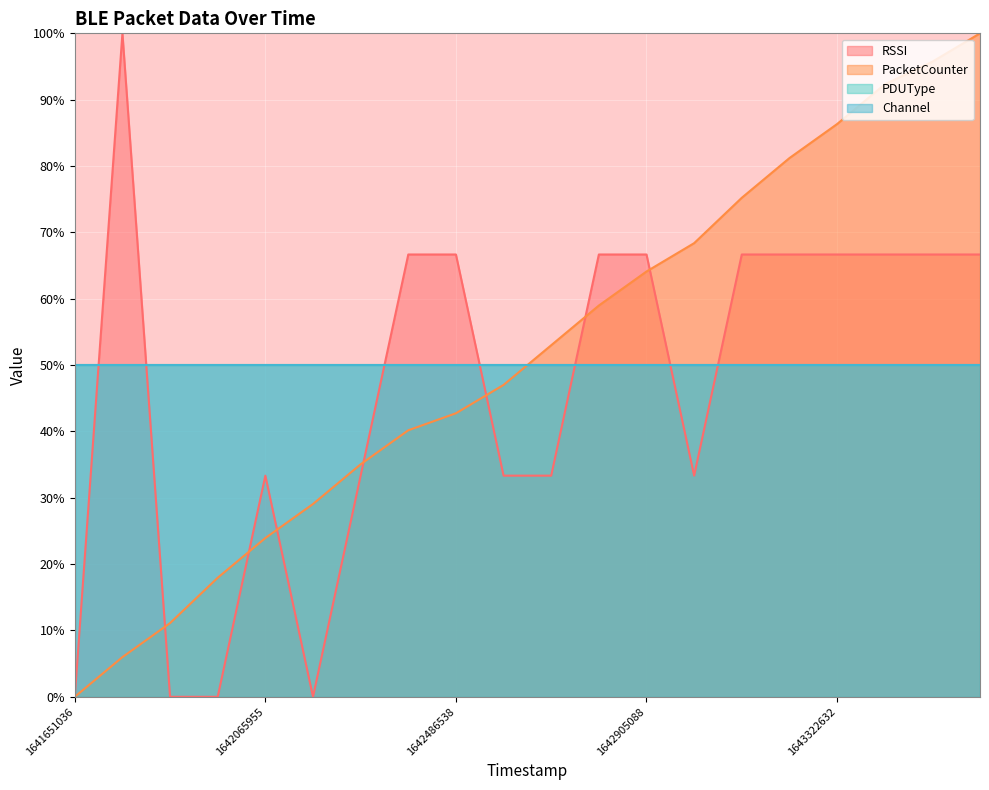

Does the chart display data point markers on the line(s)?

No